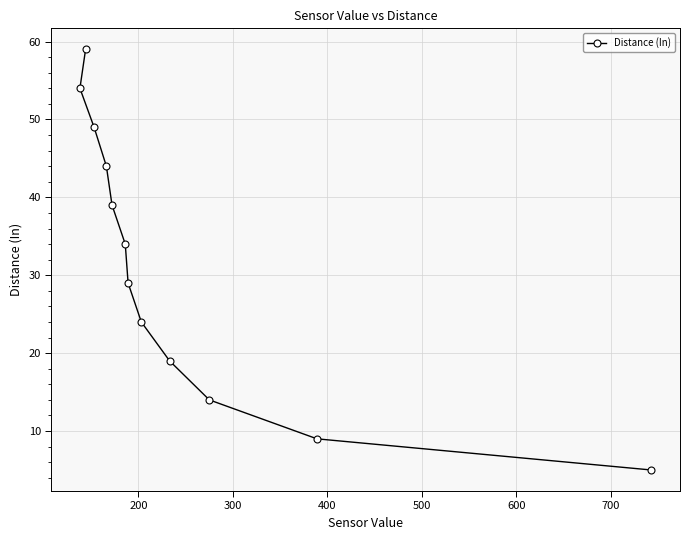

What is the maximum value shown in the chart?

59